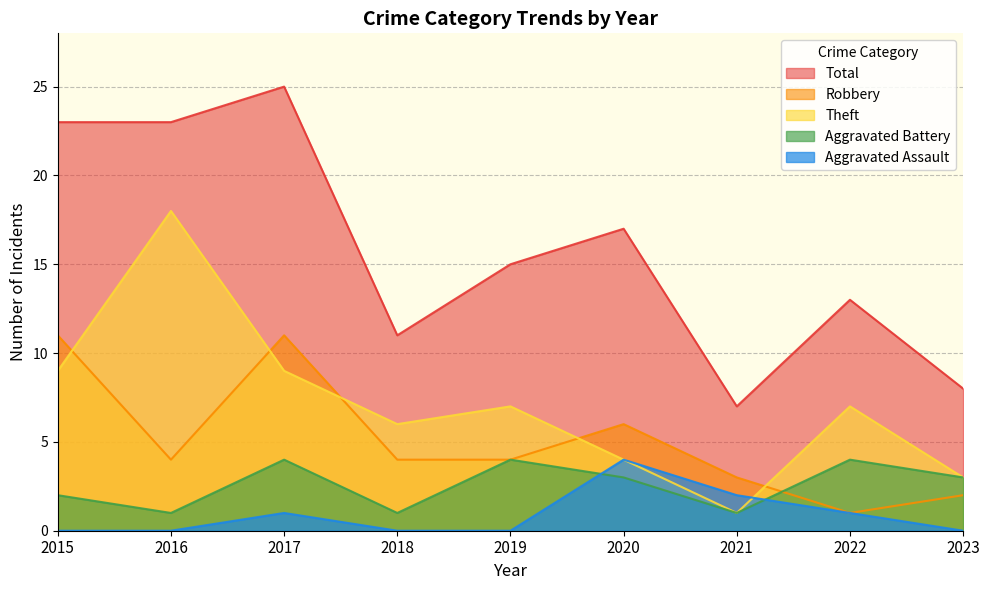

How many lines are shown in the chart?

5